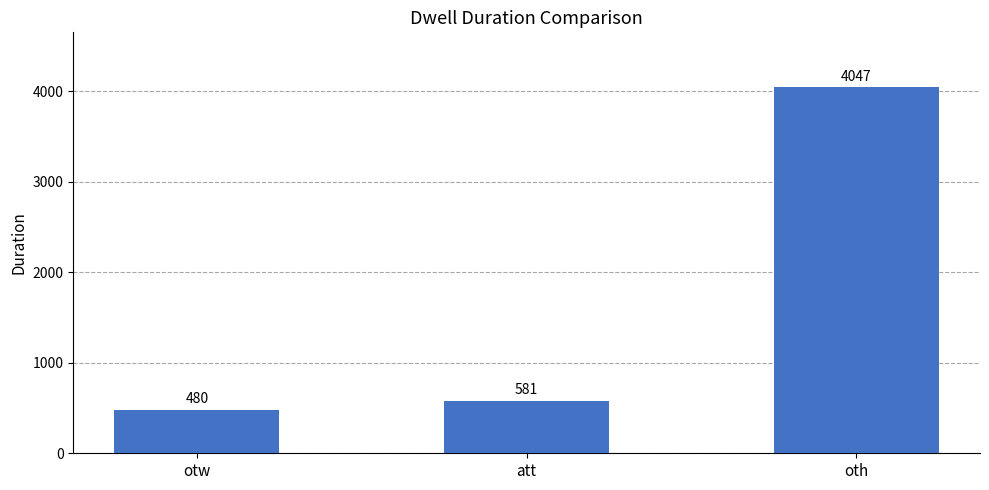

List the labels in order of value, largest first.

oth, att, otw